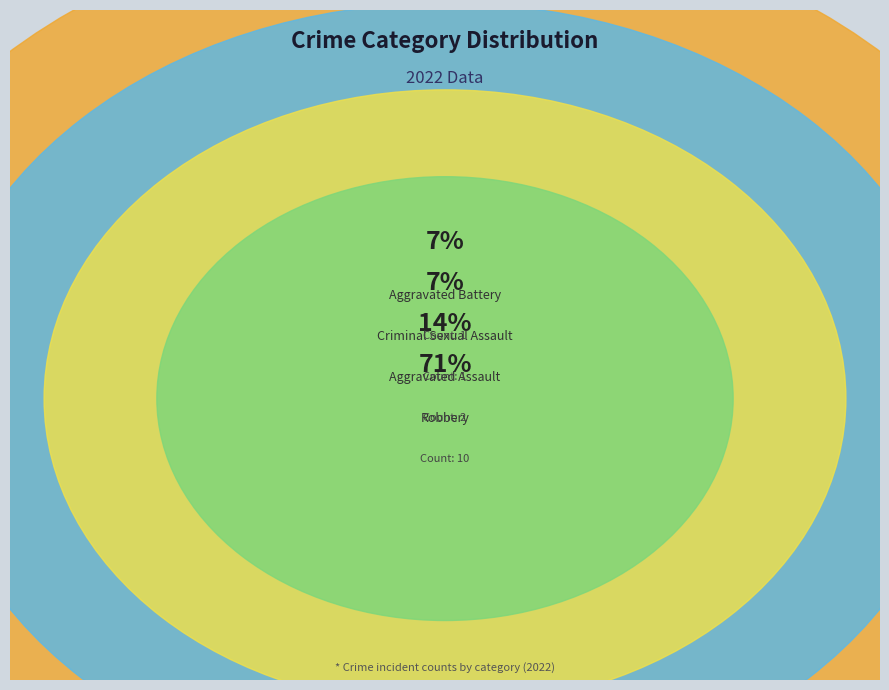

What is the largest slice in the pie chart?

Robbery